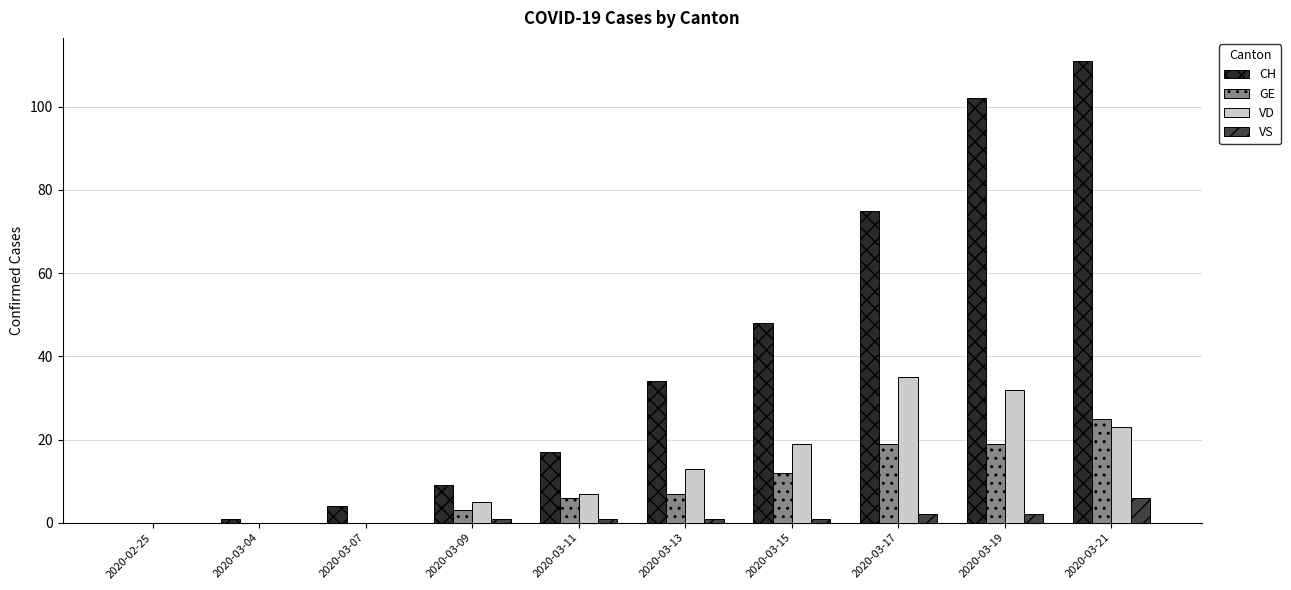

What are all the series names shown in the legend?

CH, GE, VD, VS